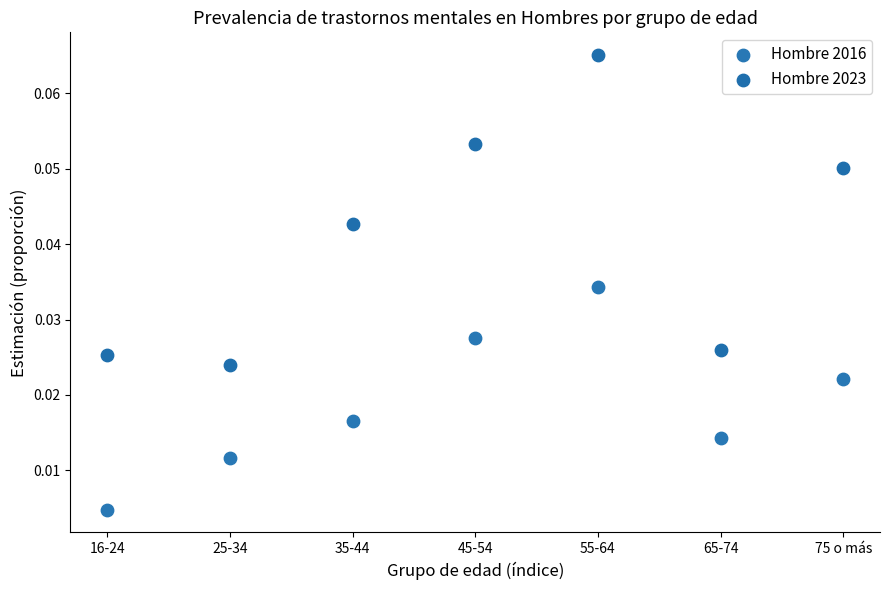

Which series contains the highest Y value?

Hombre 2023